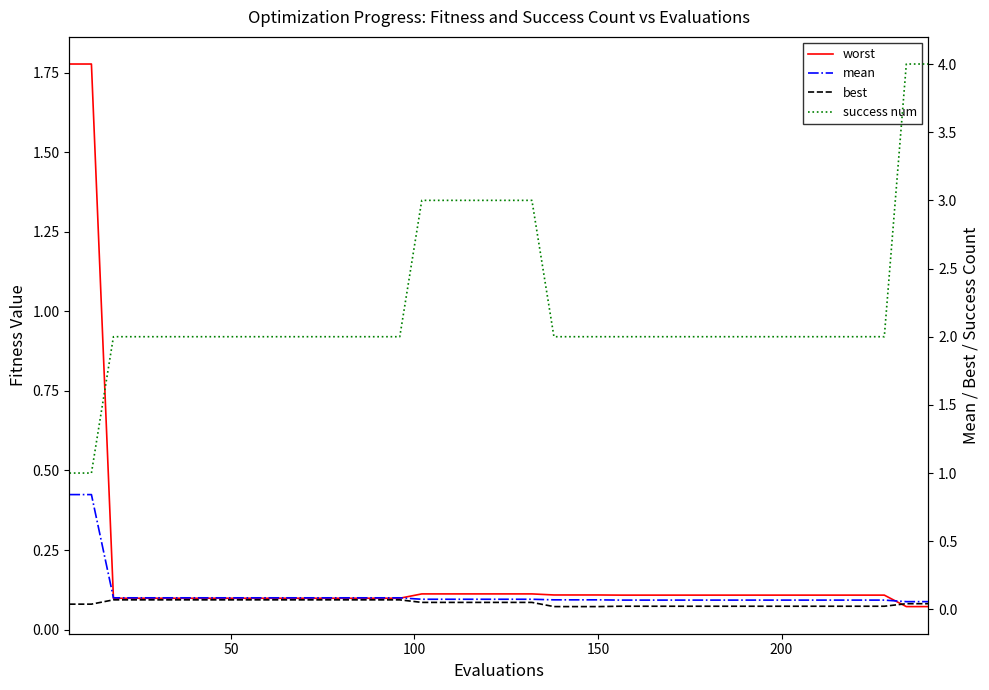

Reading left to right, what are all the values shown in this chart?

worst: 1.8	1.8	0.1	0.1	0.1	0.1	0.1	0.1	0.1	0.1	0.1	0.1	0.1	0.1	0.1	0.1	0.1	0.1	0.1	0.1	0.1	0.1	0.1	0.1	0.1	0.1	0.1	0.1	0.1	0.1	0.1	0.1	0.1	0.1	0.1	0.1	0.1	0.1	0.1	0.1
mean: 0.8	0.8	0.1	0.1	0.1	0.1	0.1	0.1	0.1	0.1	0.1	0.1	0.1	0.1	0.1	0.1	0.1	0.1	0.1	0.1	0.1	0.1	0.1	0.1	0.1	0.1	0.1	0.1	0.1	0.1	0.1	0.1	0.1	0.1	0.1	0.1	0.1	0.1	0.1	0.1
best: 0.0	0.0	0.1	0.1	0.1	0.1	0.1	0.1	0.1	0.1	0.1	0.1	0.1	0.1	0.1	0.1	0.1	0.1	0.1	0.1	0.1	0.1	0.0	0.0	0.0	0.0	0.0	0.0	0.0	0.0	0.0	0.0	0.0	0.0	0.0	0.0	0.0	0.0	0.0	0.0
success num: 1.0	1.0	2.0	2.0	2.0	2.0	2.0	2.0	2.0	2.0	2.0	2.0	2.0	2.0	2.0	2.0	3.0	3.0	3.0	3.0	3.0	3.0	2.0	2.0	2.0	2.0	2.0	2.0	2.0	2.0	2.0	2.0	2.0	2.0	2.0	2.0	2.0	2.0	4.0	4.0